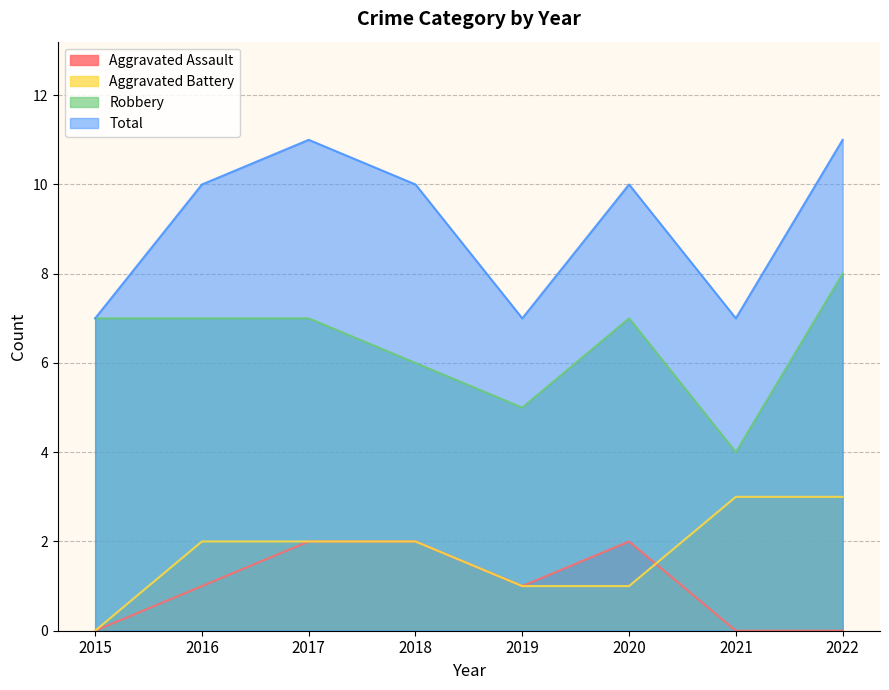

What is the total value across all series at 2019?

14